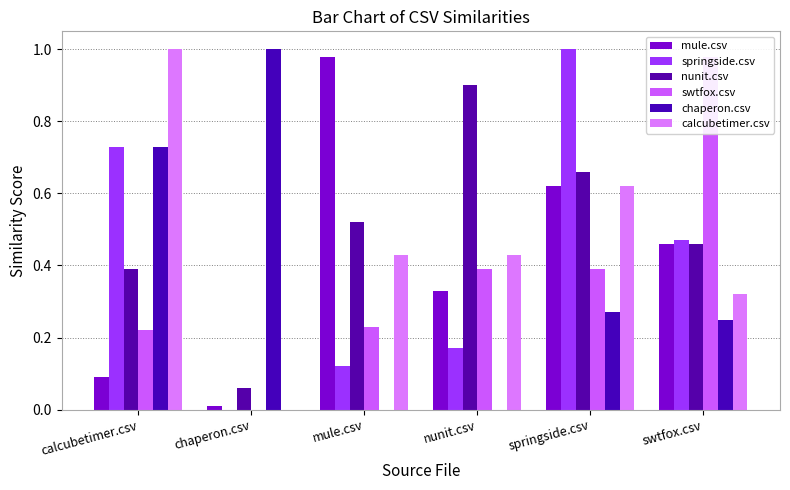

Between mule.csv and nunit.csv, which is larger?

mule.csv